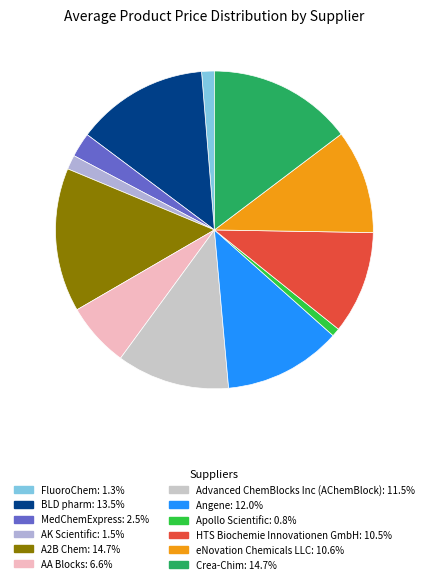

Does AA Blocks represent more than half of the total?

No